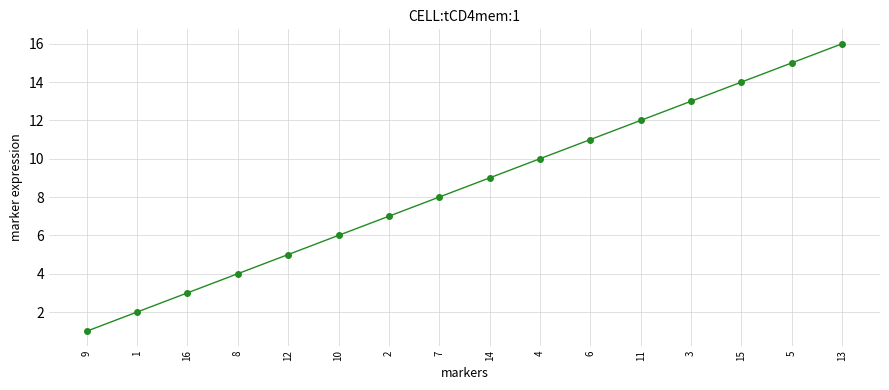

What is the difference between the values at 3 and 1?

11